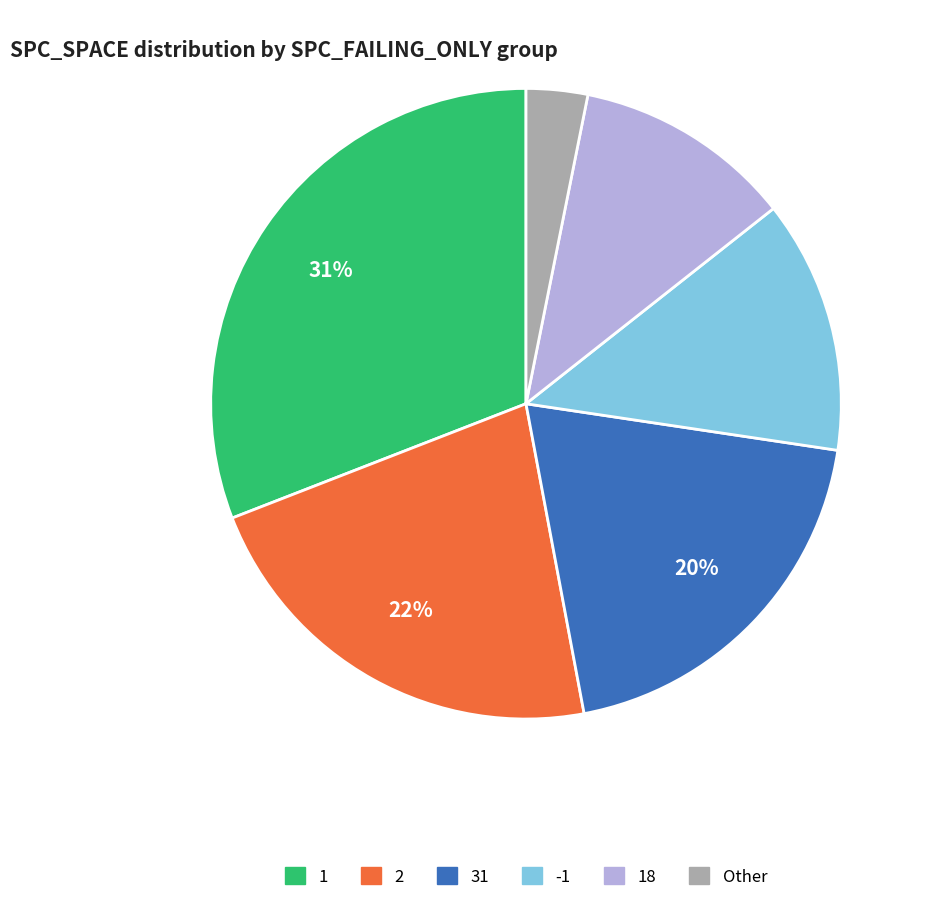

Is there any slice that represents more than half of the pie?

No